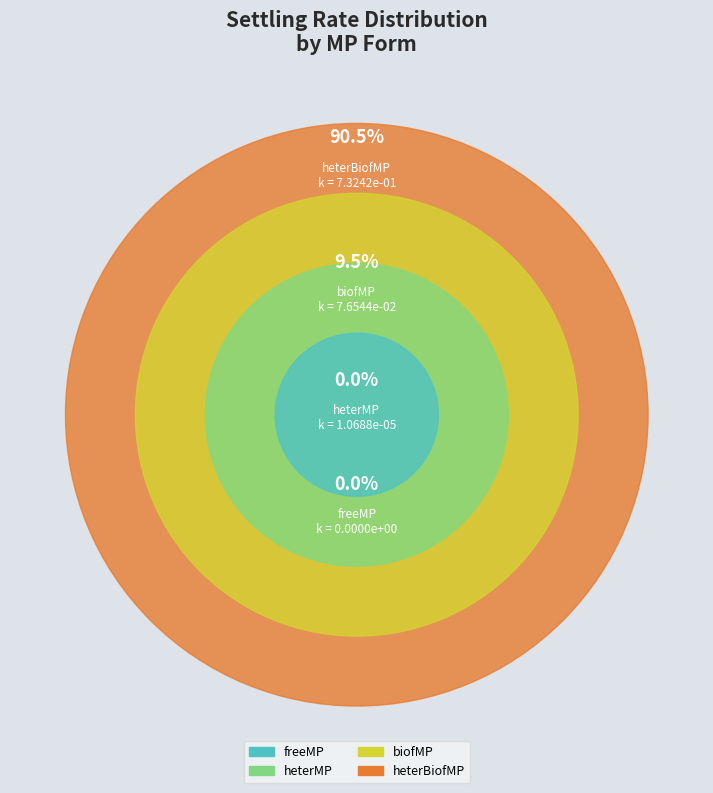

True or false: heterMP accounts for 0% of the total.

True